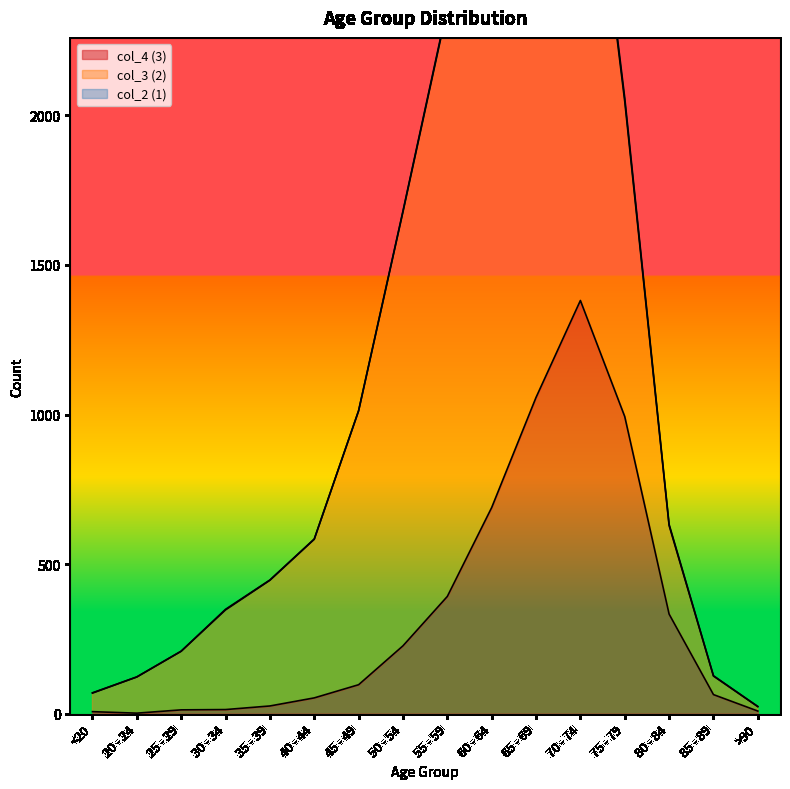

The value of col_4 (3) at 60 - 64 is 1018. True or false?

False